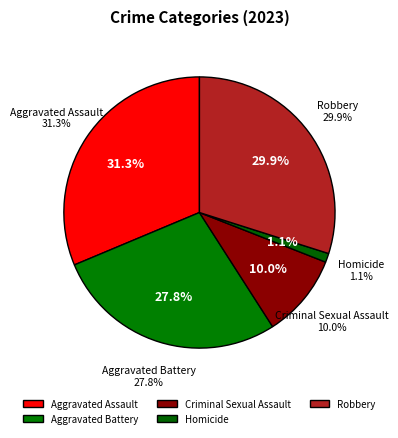

What is the largest slice in the pie chart?

Aggravated Assault